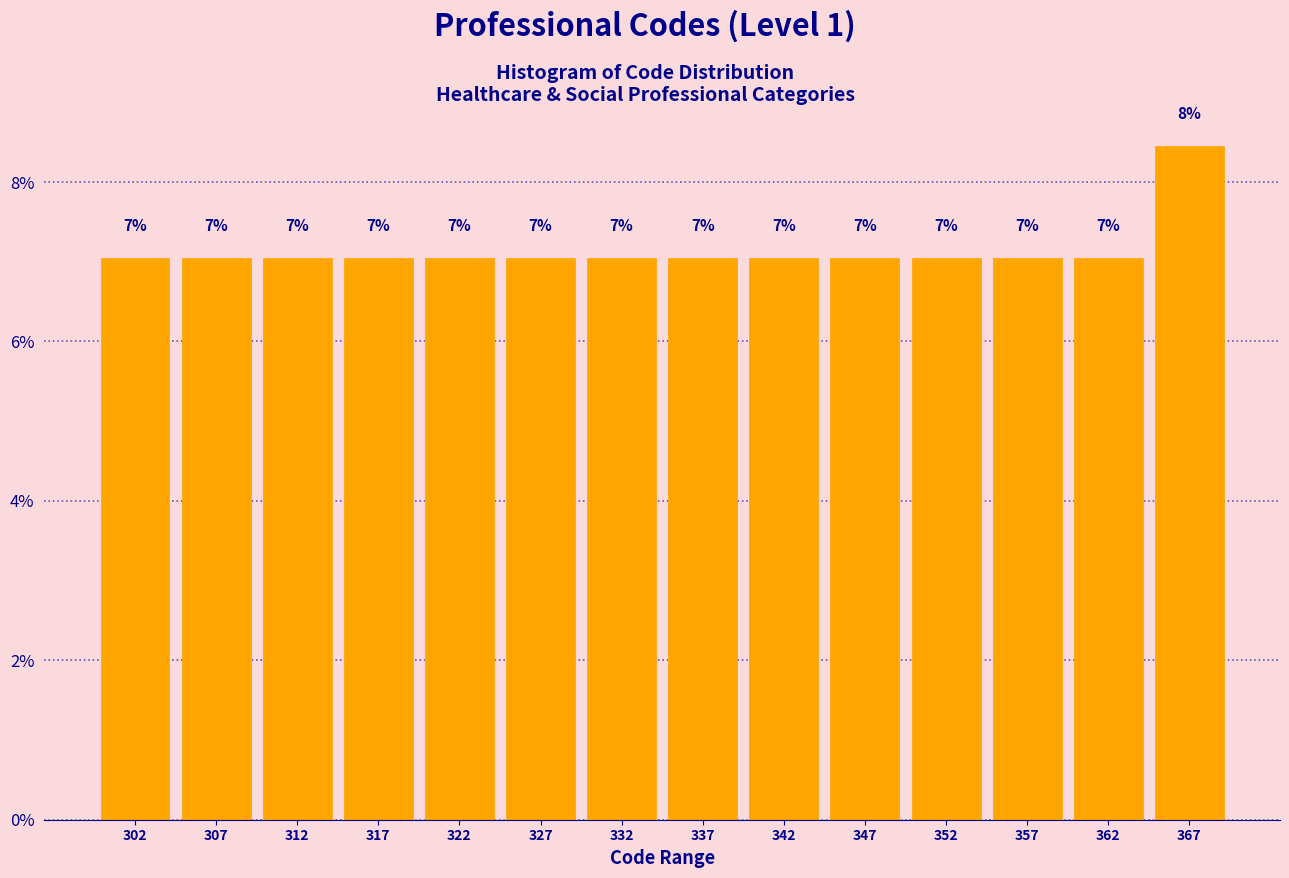

Over which range of the x-axis is the bar tallest?

365 to 370